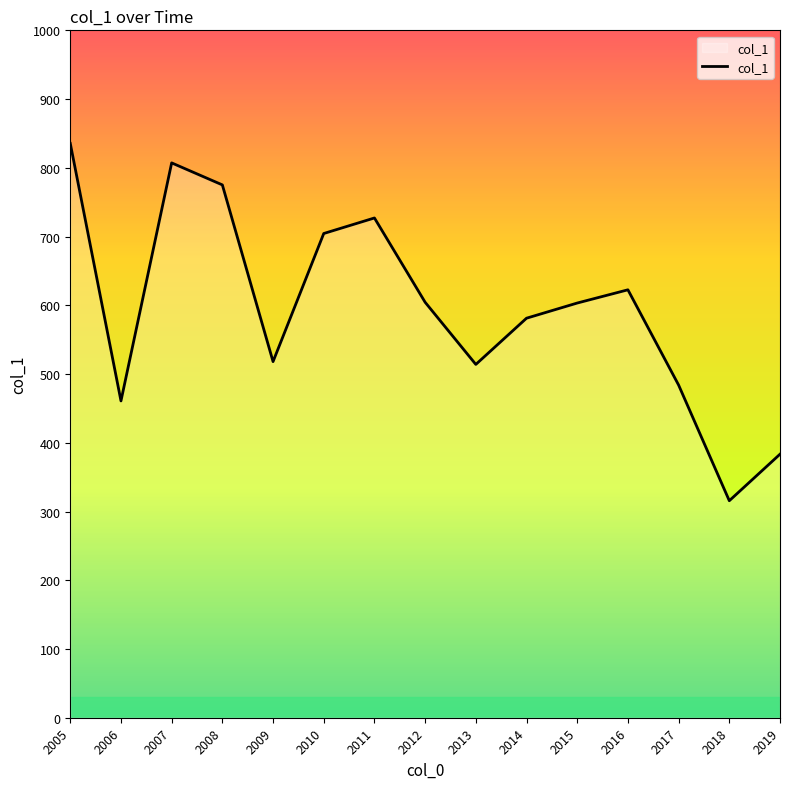

Read the value at 2018.

315.7